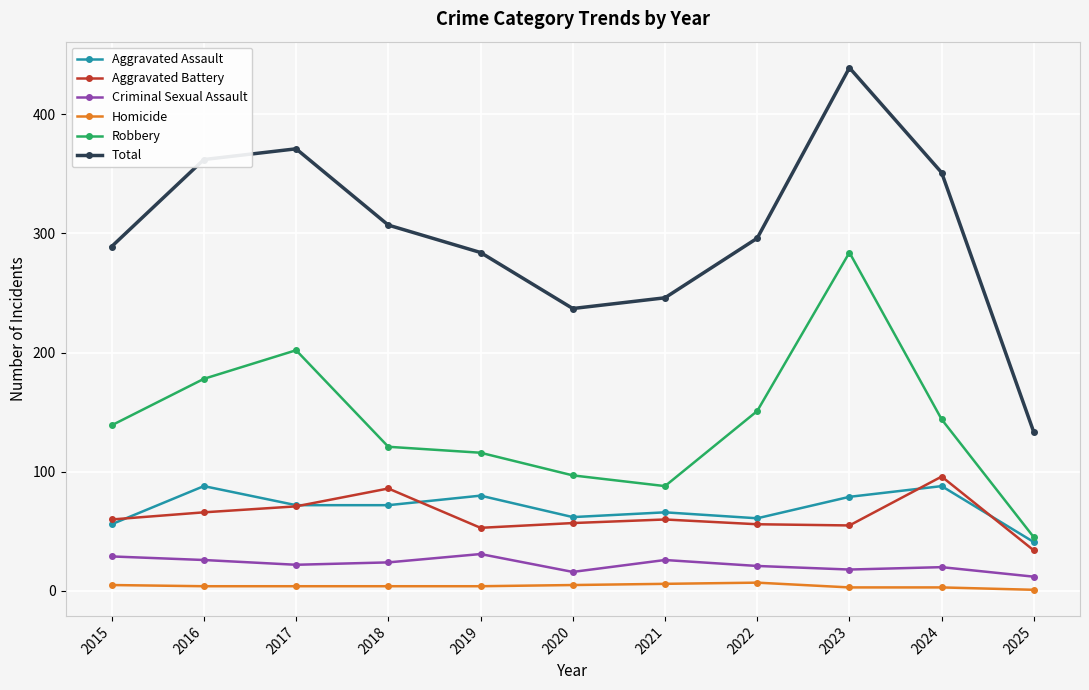

Does the chart have visible grid lines?

Yes